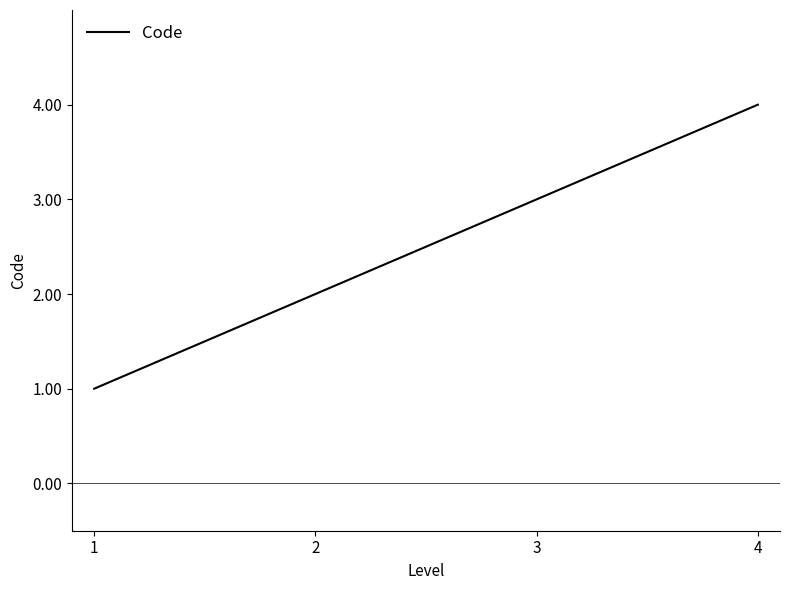

What is the sum of all values?

10